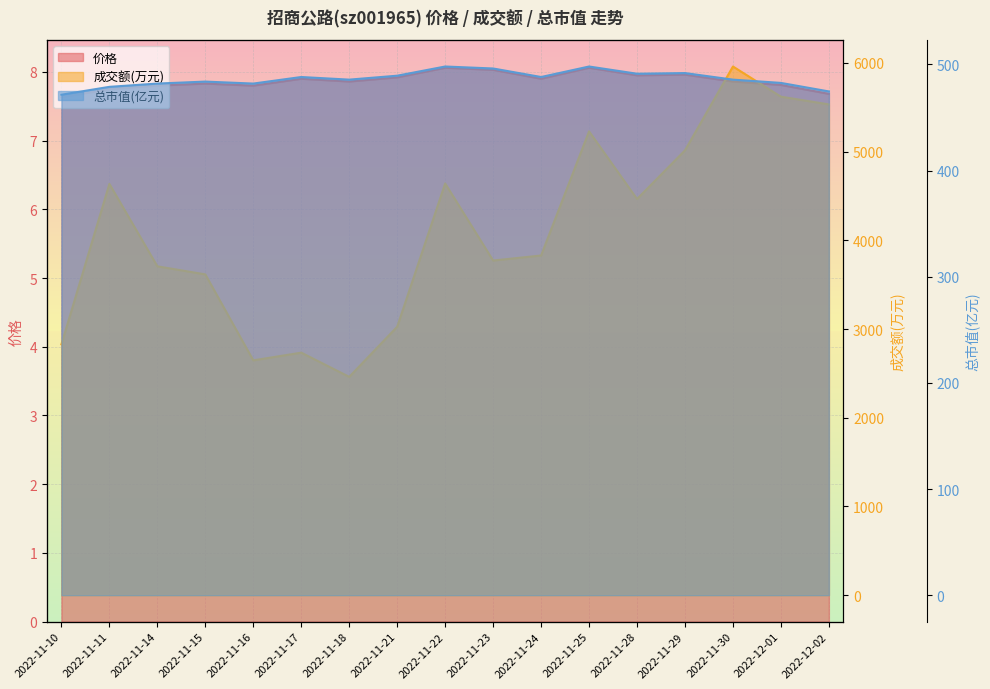

How many series are shown in this chart?

3